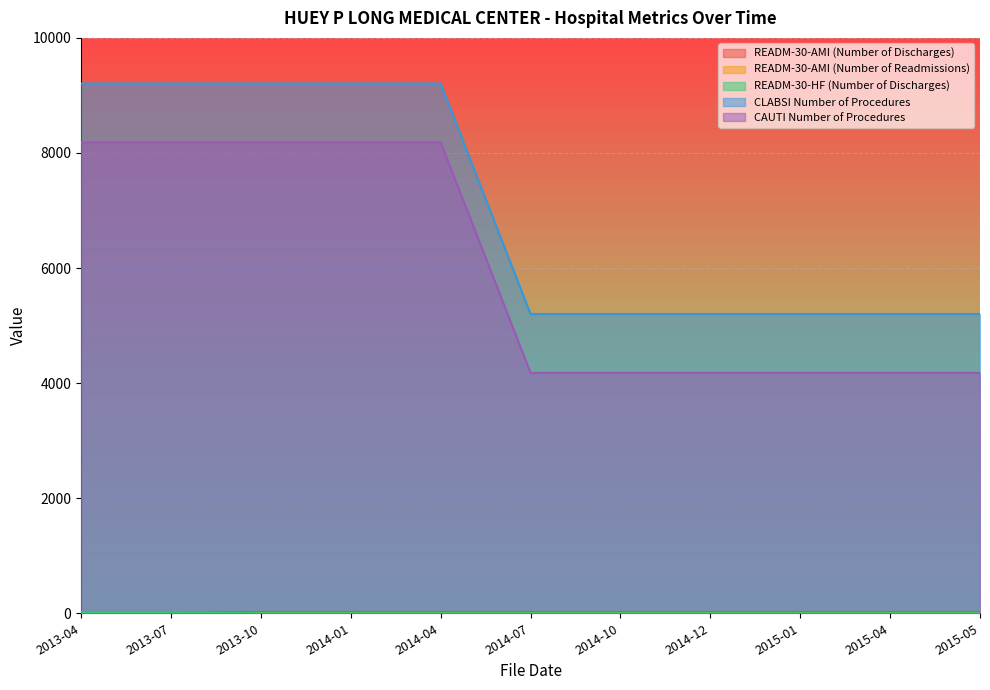

What is the label of the 11th point from the right?

2013-04